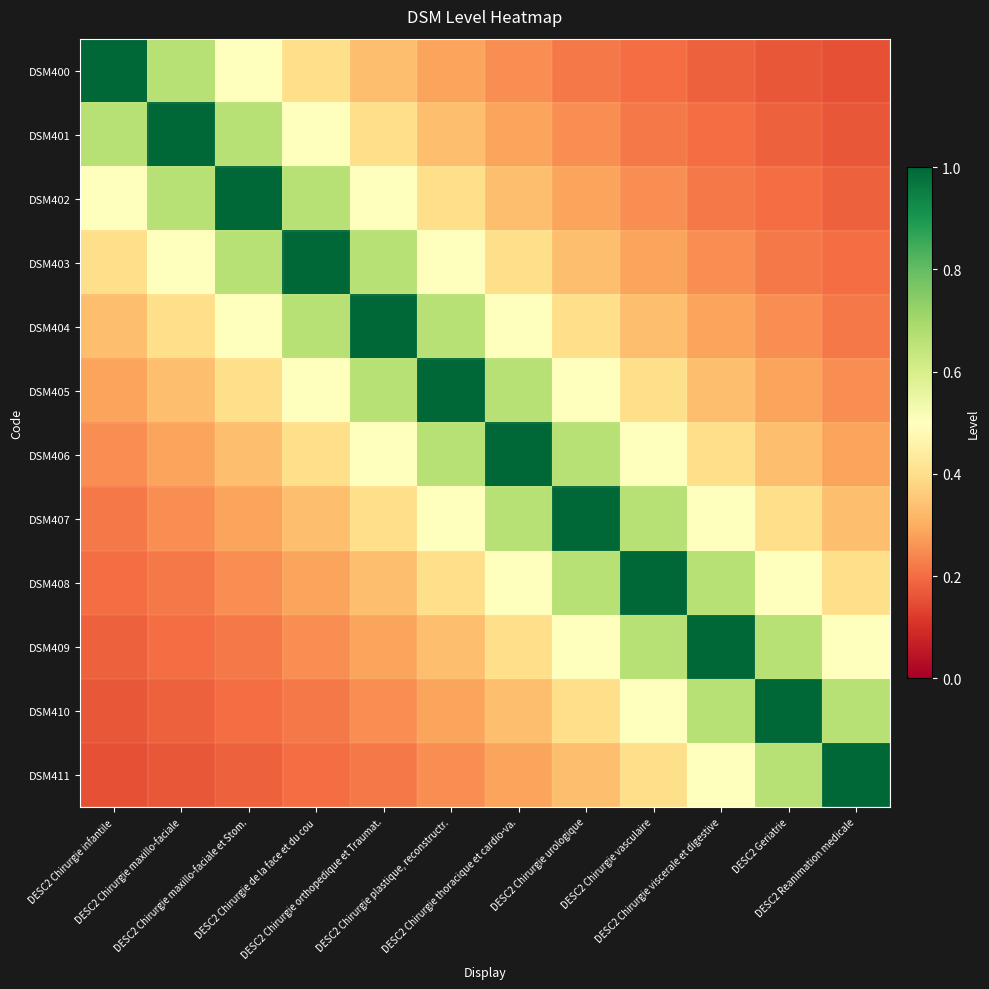

At how many categories does at least one series exceed 0?

12